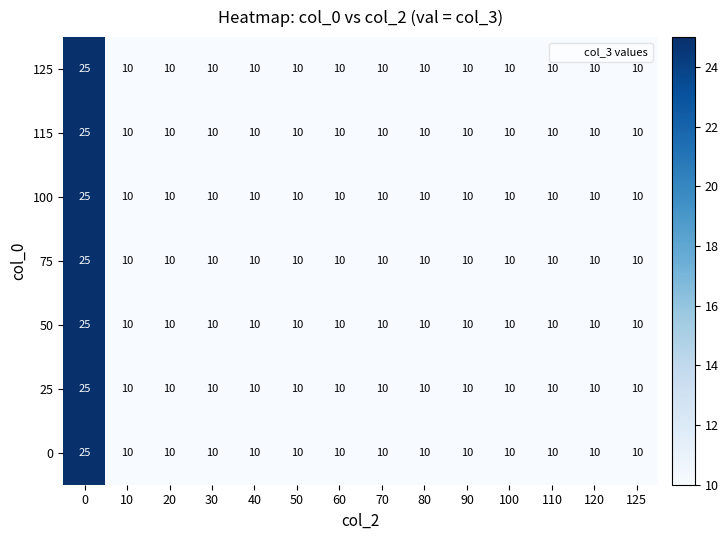

What is the maximum value shown in the chart?

25